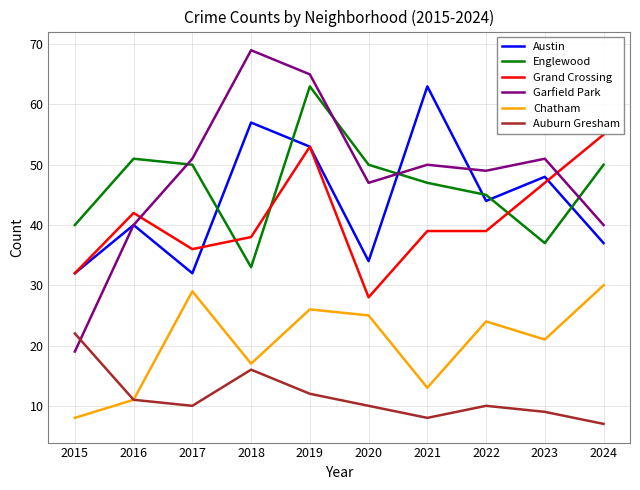

At which label does Chatham reach its minimum?

2015